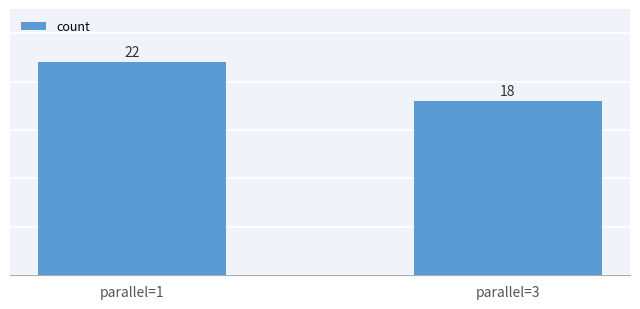

True or false: the data shows 22 at parallel=1.

True